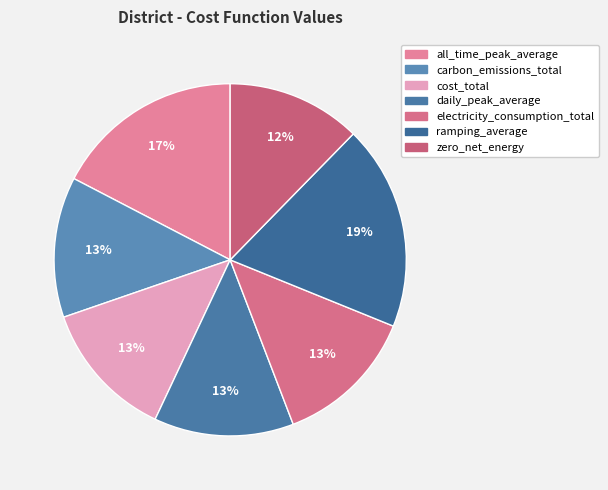

What percentage is the zero_net_energy slice, to the nearest percent?

12%